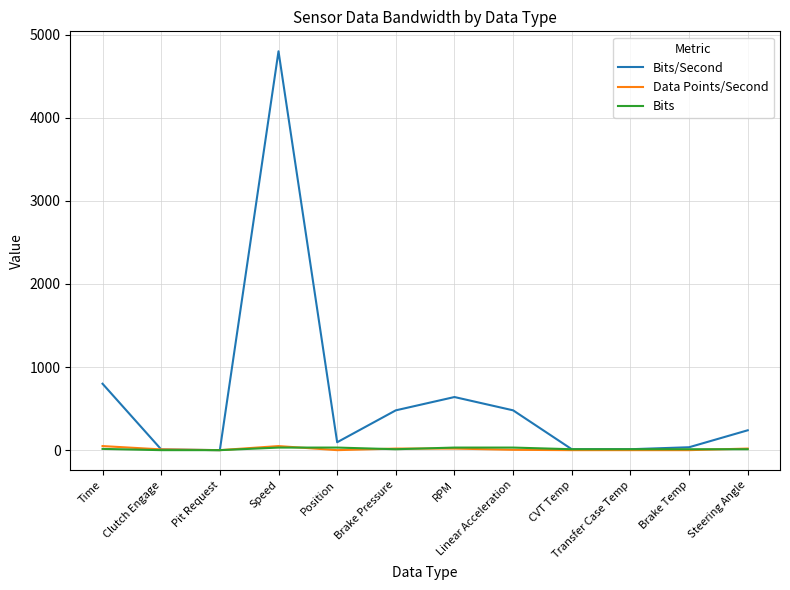

Which series has the widest spread of values?

Bits/Second